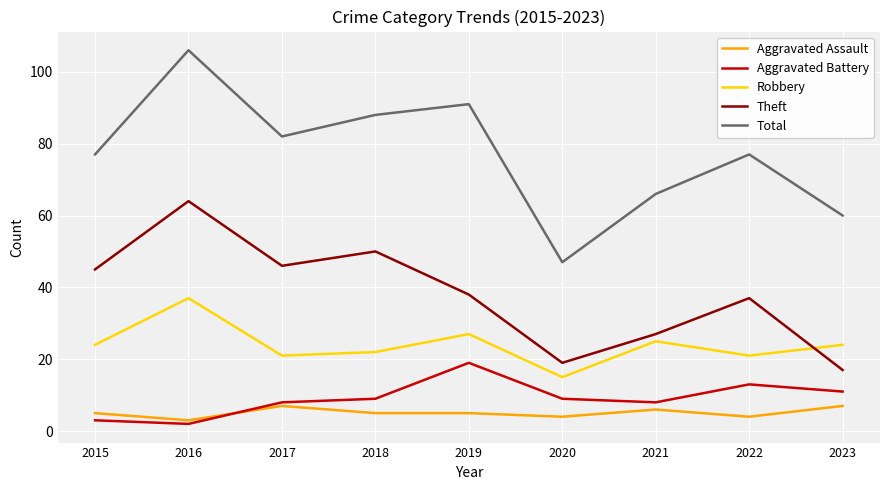

At which category does the chart reach its minimum across all series?

2016